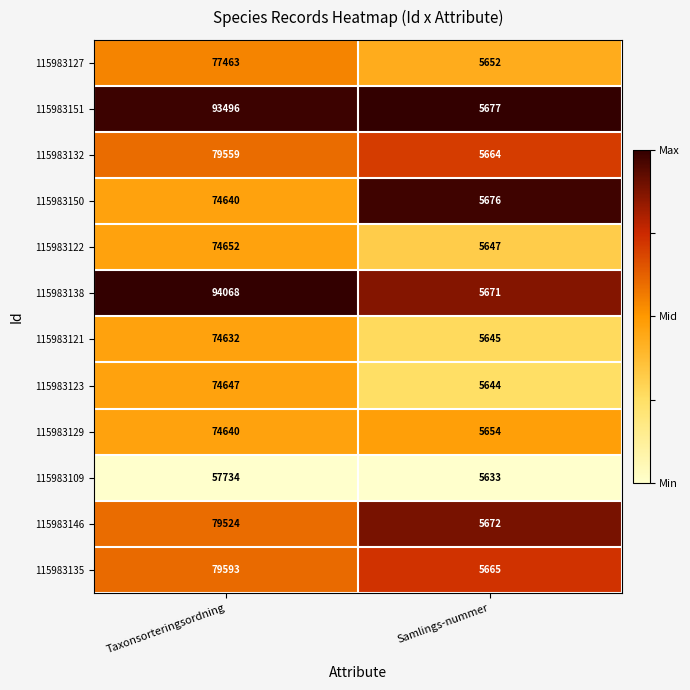

What is the greatest value displayed?

94068